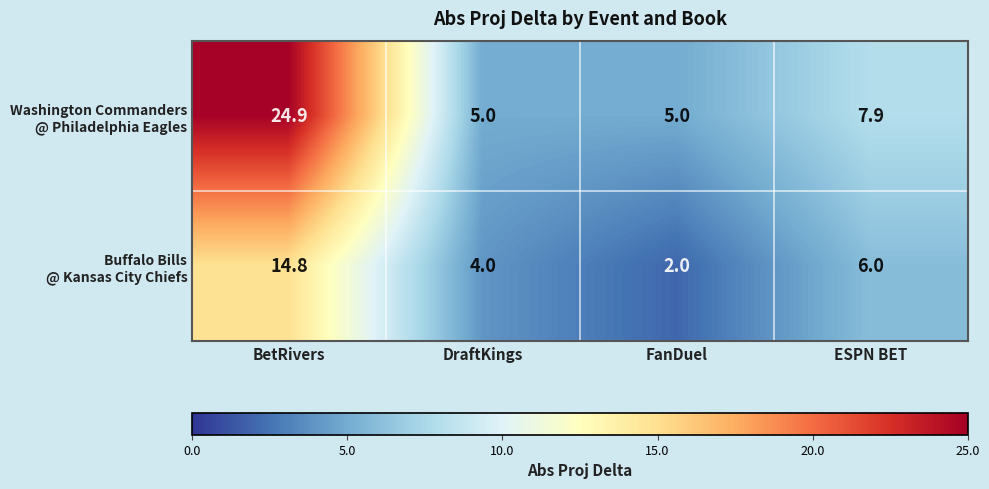

Count the number of categories in the chart.

4